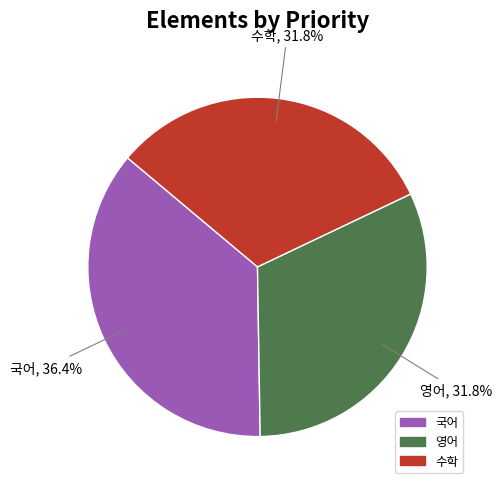

The 국어 slice represents 26% of the pie. True or false?

False